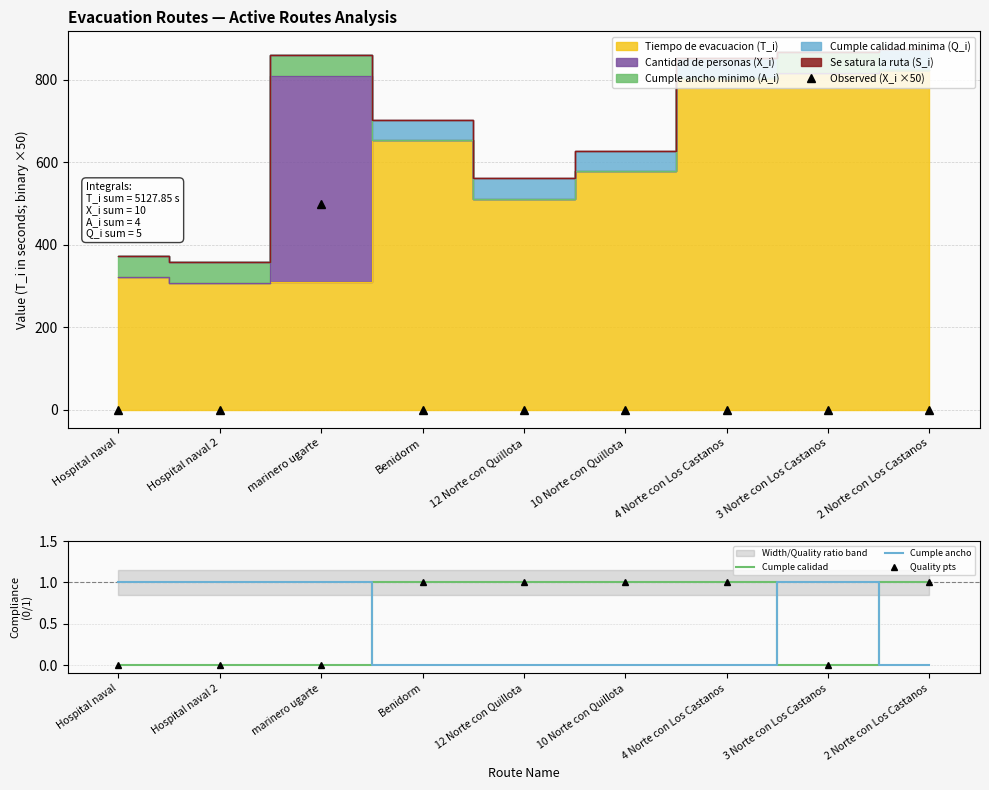

At which category is the sum across all series the highest?

marinero ugarte